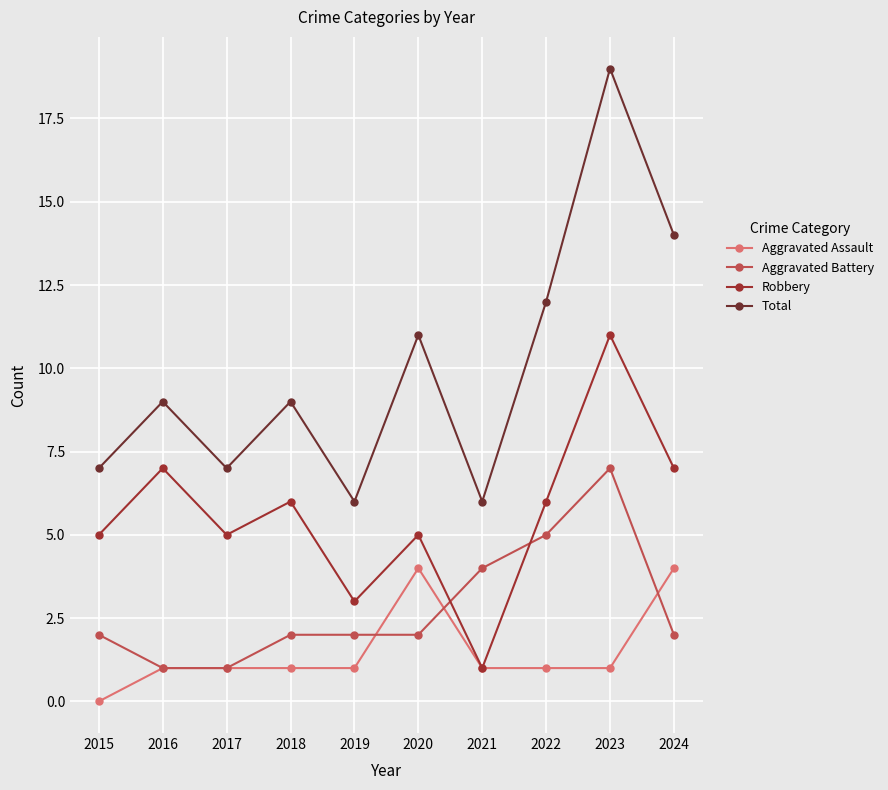

Rank the series by their average value, from highest to lowest.

Total, Robbery, Aggravated Battery, Aggravated Assault